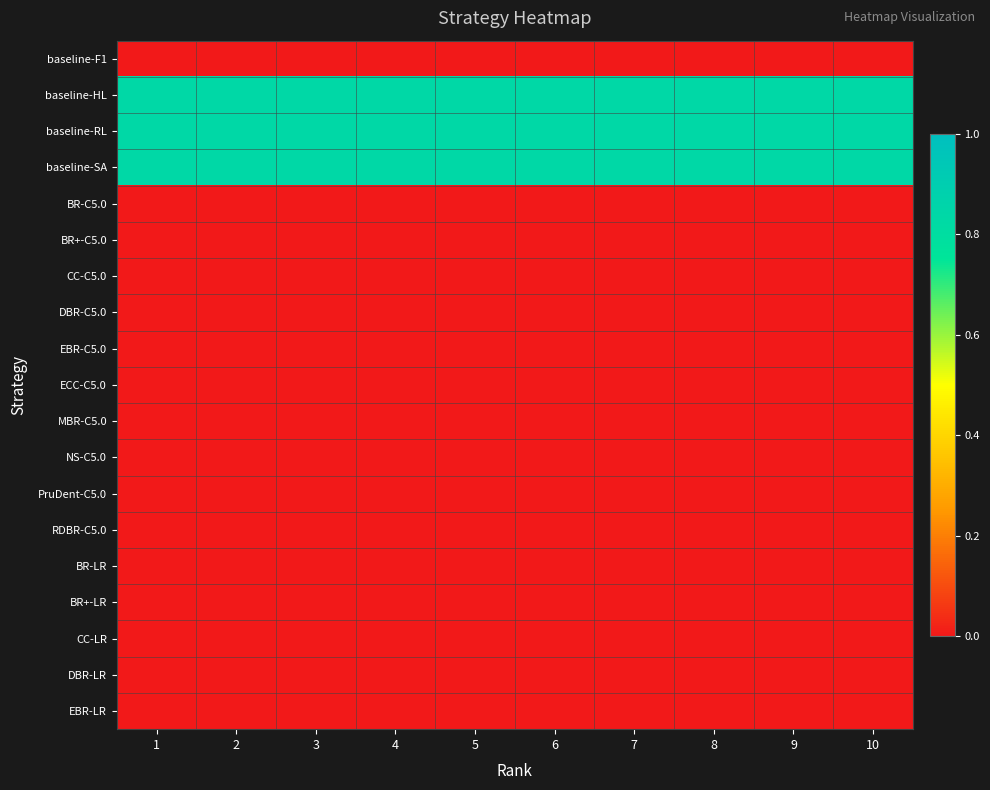

Between 4 and 9, which is larger?

4